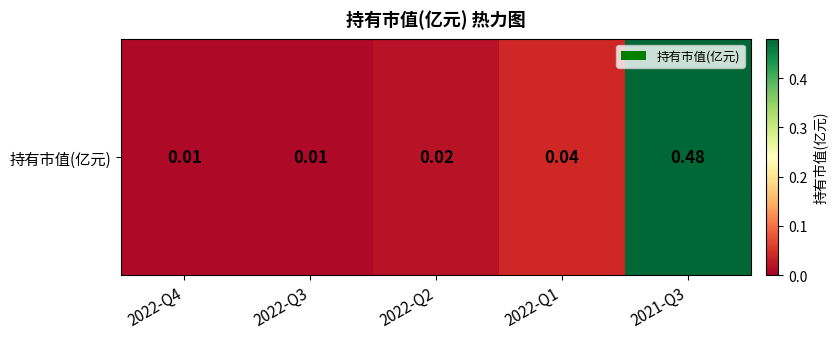

What is the difference between the values at 2021-Q3 and 2022-Q3?

0.5